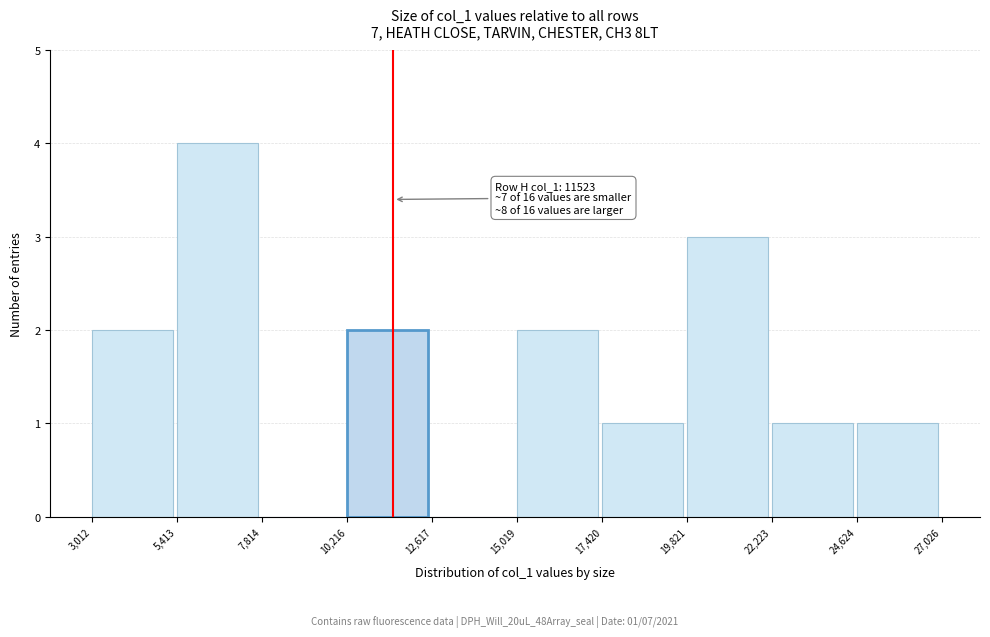

Which range on the x-axis has the tallest bar?

5,413 to 7,814